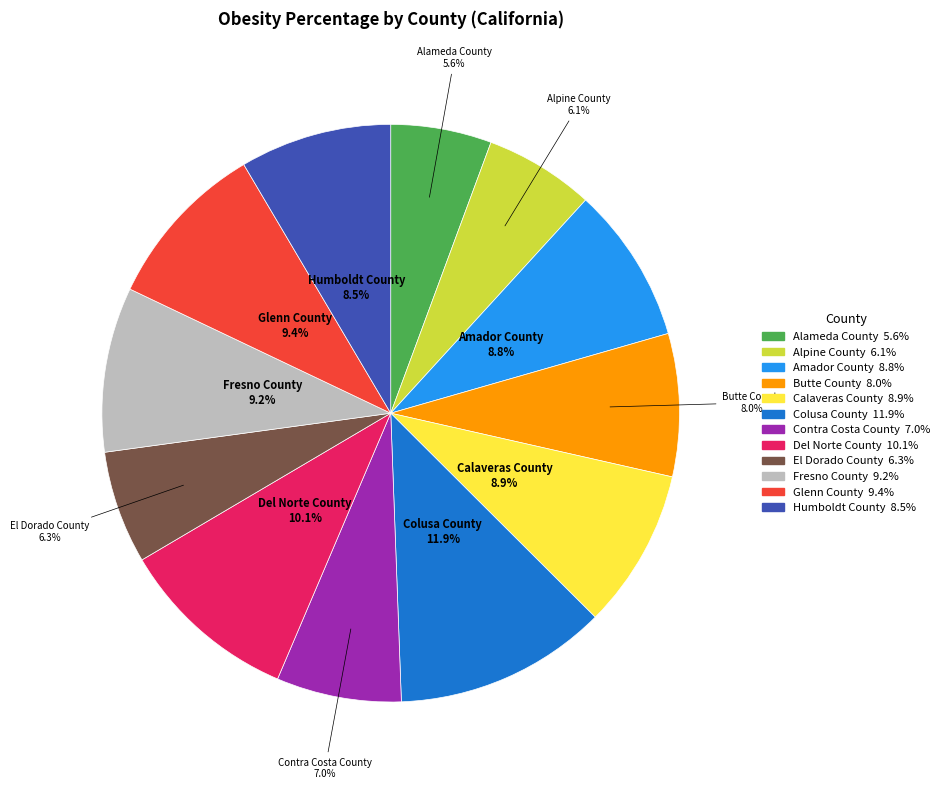

How many segments does this pie chart have?

12